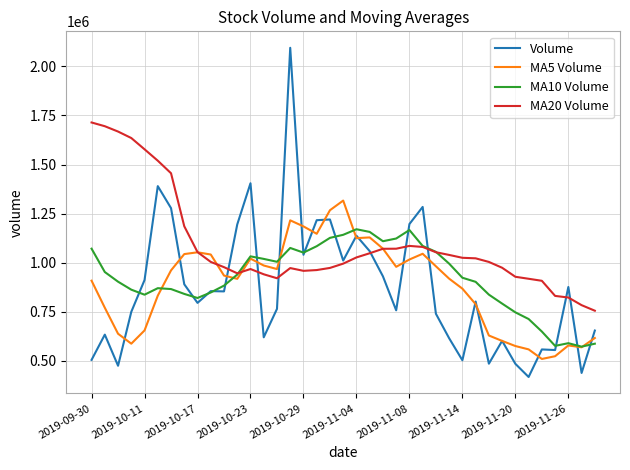

What is the maximum value for Volume?

2094862.8